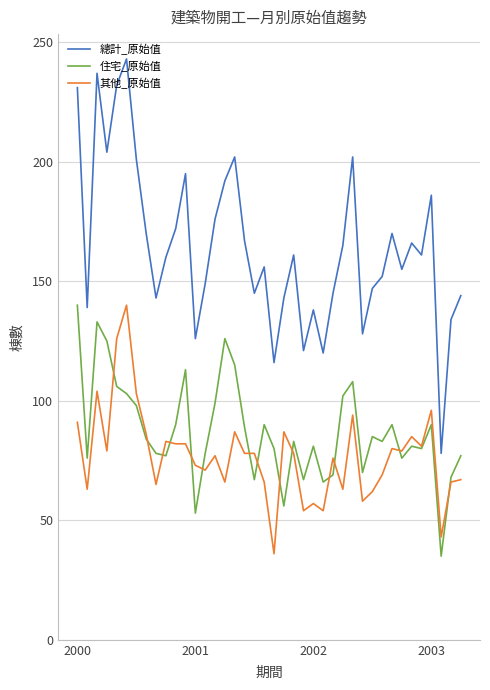

True or false: 總計_原始值 and 住宅_原始值 cross at least once.

False